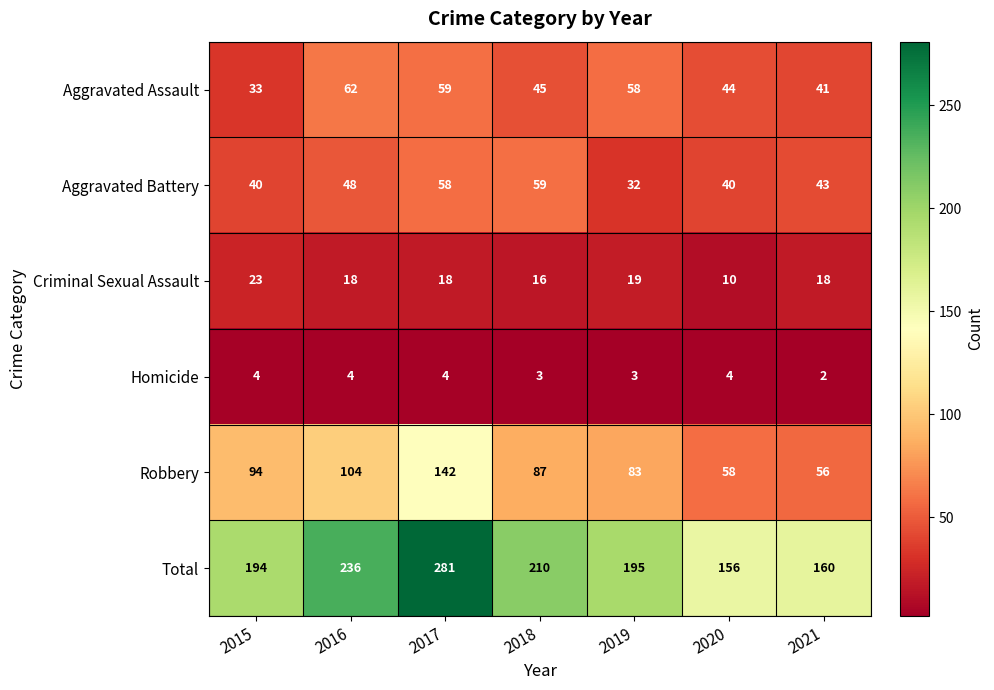

The Criminal Sexual Assault series shows 24 at 2018. True or false?

False